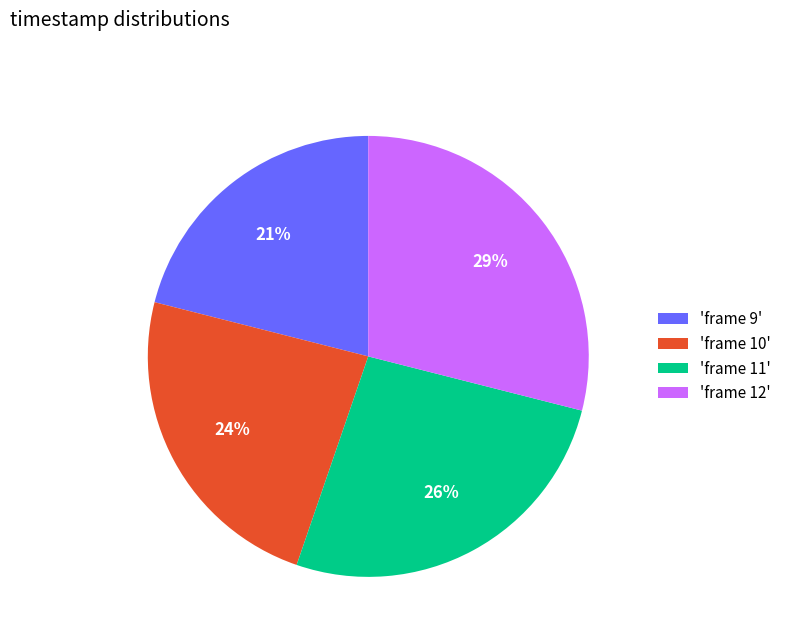

To the nearest percent, what is the average slice percentage?

25%